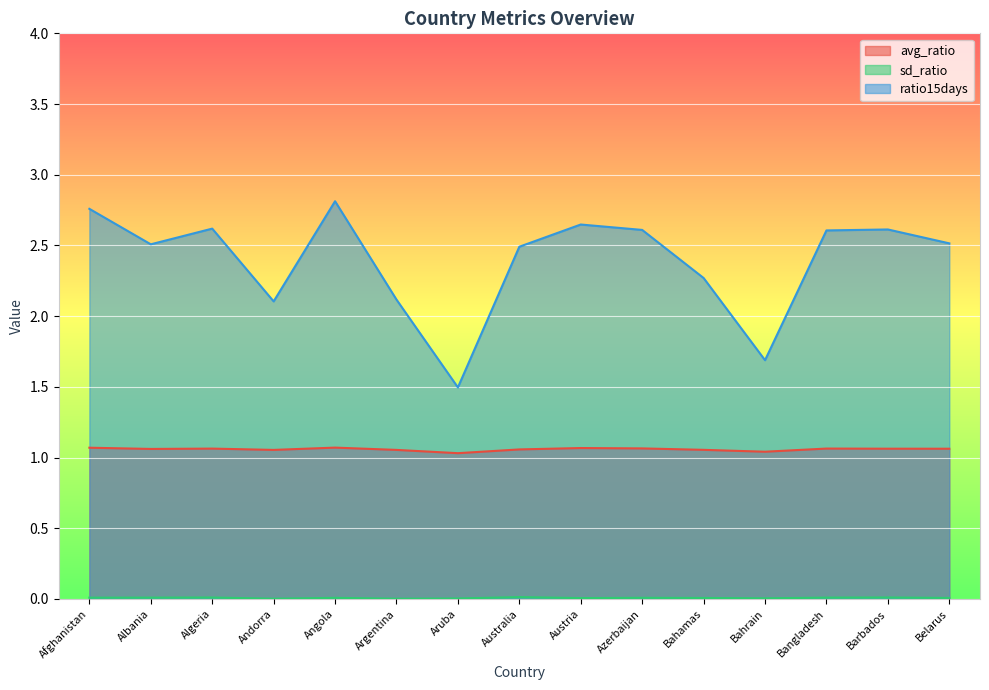

Between Austria and Bahamas, which is larger?

Austria